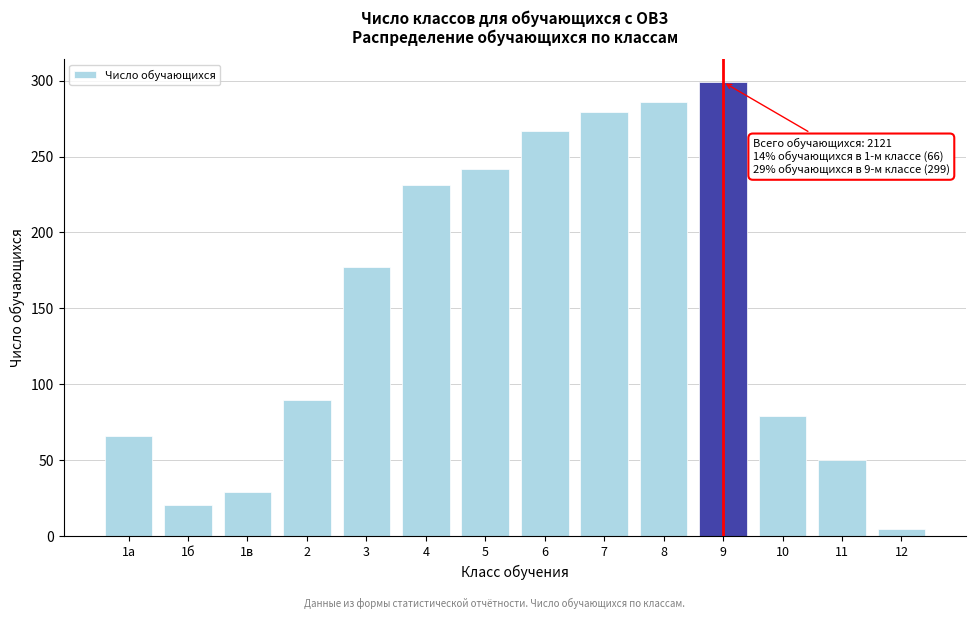

Reading left to right, list all the values displayed in this chart.

1а=66	1б=21	1в=29	2=90	3=177	4=231	5=242	6=267	7=279	8=286	9=299	10=79	11=50	12=5